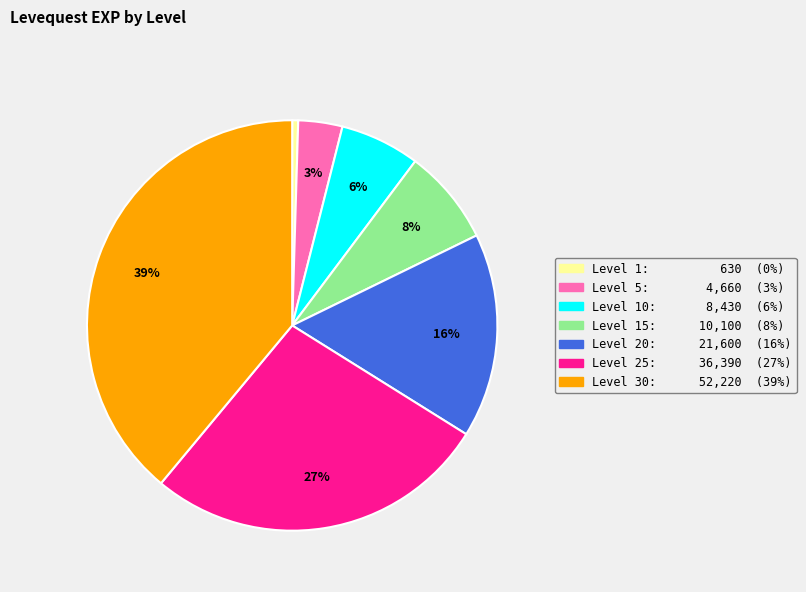

Do Level 15: 10,100 (8%) and Level 1: 630 (0%) together represent more than half of the pie?

No